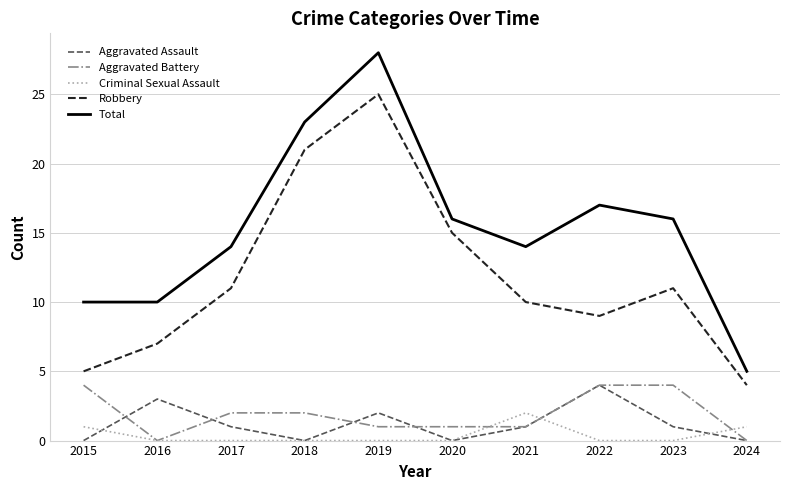

Which series changed the most between 2018 and 2020?

Total